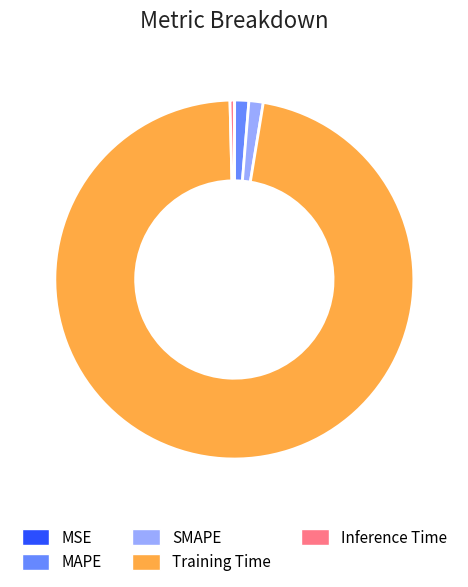

What is the majority slice?

Training Time